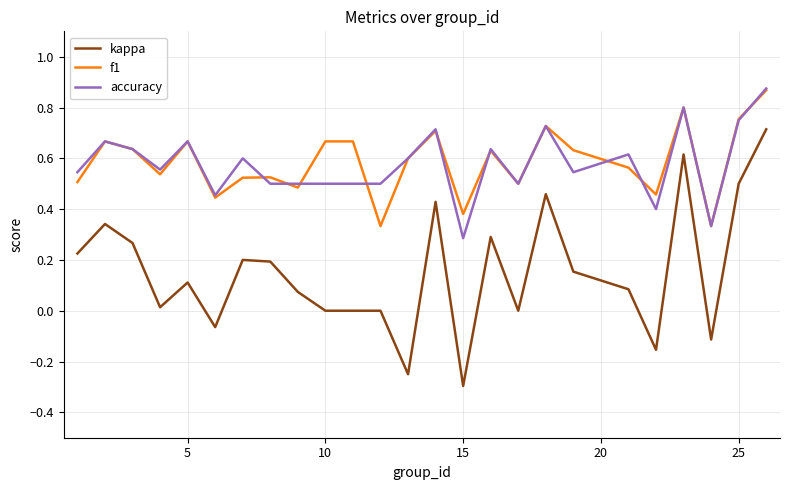

True or false: accuracy and kappa intersect in this chart.

False